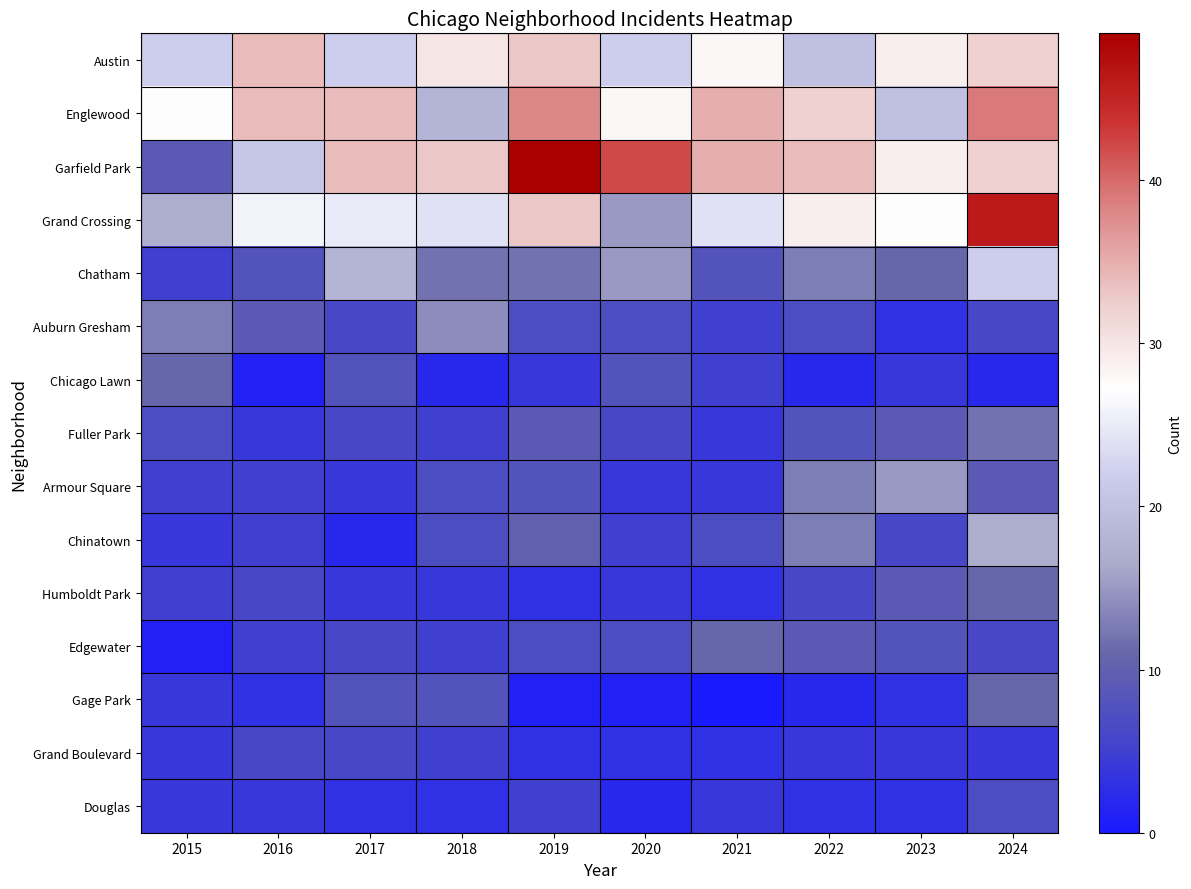

Reading left to right, extract all data points from this chart.

Austin: 2015=22	2016=34	2017=22	2018=30	2019=33	2020=22	2021=28	2022=20	2023=29	2024=32
Englewood: 2015=27	2016=34	2017=34	2018=18	2019=38	2020=28	2021=35	2022=32	2023=20	2024=39
Garfield Park: 2015=9	2016=21	2017=34	2018=33	2019=49	2020=42	2021=35	2022=34	2023=29	2024=32
Grand Crossing: 2015=17	2016=26	2017=25	2018=24	2019=33	2020=15	2021=24	2022=29	2023=27	2024=46
Chatham: 2015=5	2016=8	2017=18	2018=12	2019=12	2020=15	2021=8	2022=13	2023=11	2024=22
Auburn Gresham: 2015=13	2016=9	2017=6	2018=14	2019=7	2020=7	2021=5	2022=7	2023=3	2024=6
Chicago Lawn: 2015=11	2016=1	2017=8	2018=2	2019=4	2020=8	2021=5	2022=2	2023=4	2024=2
Fuller Park: 2015=7	2016=4	2017=6	2018=5	2019=9	2020=6	2021=4	2022=8	2023=9	2024=12
Armour Square: 2015=5	2016=5	2017=4	2018=7	2019=8	2020=4	2021=4	2022=13	2023=15	2024=9
Chinatown: 2015=4	2016=5	2017=2	2018=7	2019=10	2020=5	2021=7	2022=13	2023=6	2024=17
Humboldt Park: 2015=5	2016=6	2017=4	2018=4	2019=3	2020=4	2021=3	2022=6	2023=9	2024=11
Edgewater: 2015=1	2016=5	2017=6	2018=5	2019=7	2020=7	2021=11	2022=9	2023=8	2024=6
Gage Park: 2015=4	2016=3	2017=8	2018=8	2019=1	2020=1	2021=0	2022=2	2023=3	2024=11
Grand Boulevard: 2015=4	2016=6	2017=6	2018=5	2019=3	2020=3	2021=3	2022=4	2023=4	2024=4
Douglas: 2015=4	2016=4	2017=3	2018=3	2019=5	2020=2	2021=4	2022=3	2023=3	2024=7